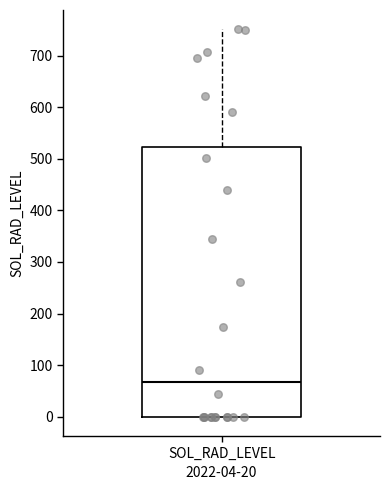

Where is the upper edge of the box for SOL_RAD_LEVEL on the y-axis? The values are not printed on the chart, so give them approximately, as read against the axis.

520